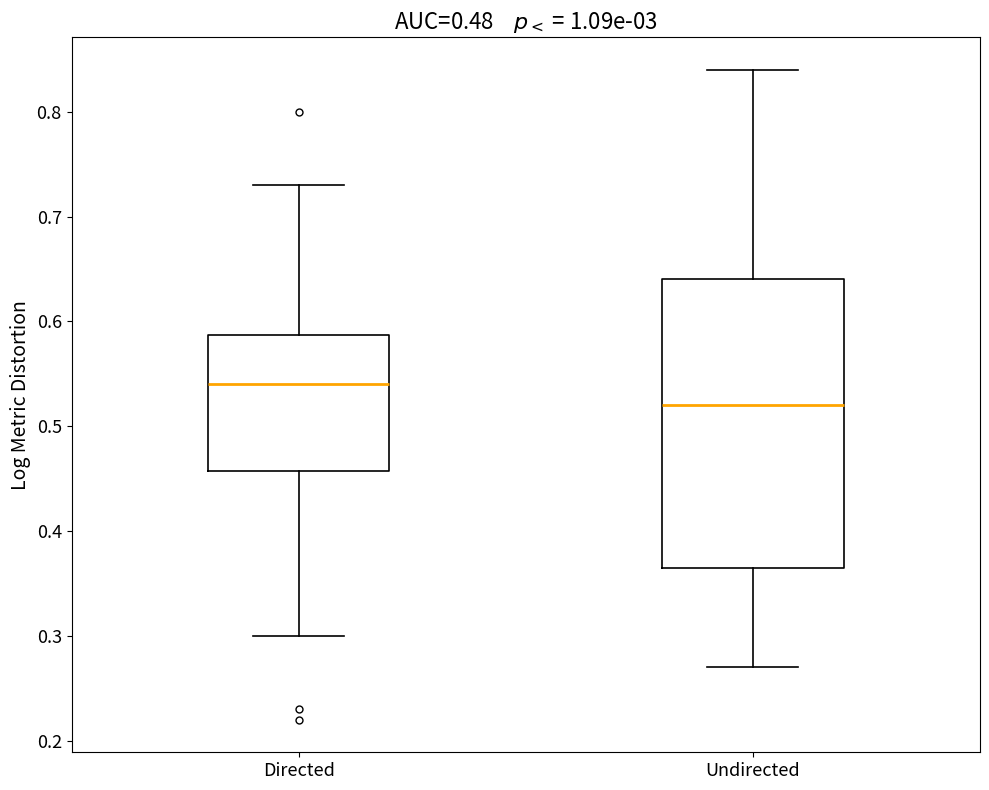

Reading left to right, transcribe this box plot: for each box, give where its median line is, the range the box spans, and where its two whiskers end, as read against the y-axis. The values are not printed on the chart, so give them approximately, as read against the axis.

Directed: median 0.54, box 0.46 to 0.59, whiskers 0.30 to 0.73
Undirected: median 0.52, box 0.37 to 0.64, whiskers 0.27 to 0.84